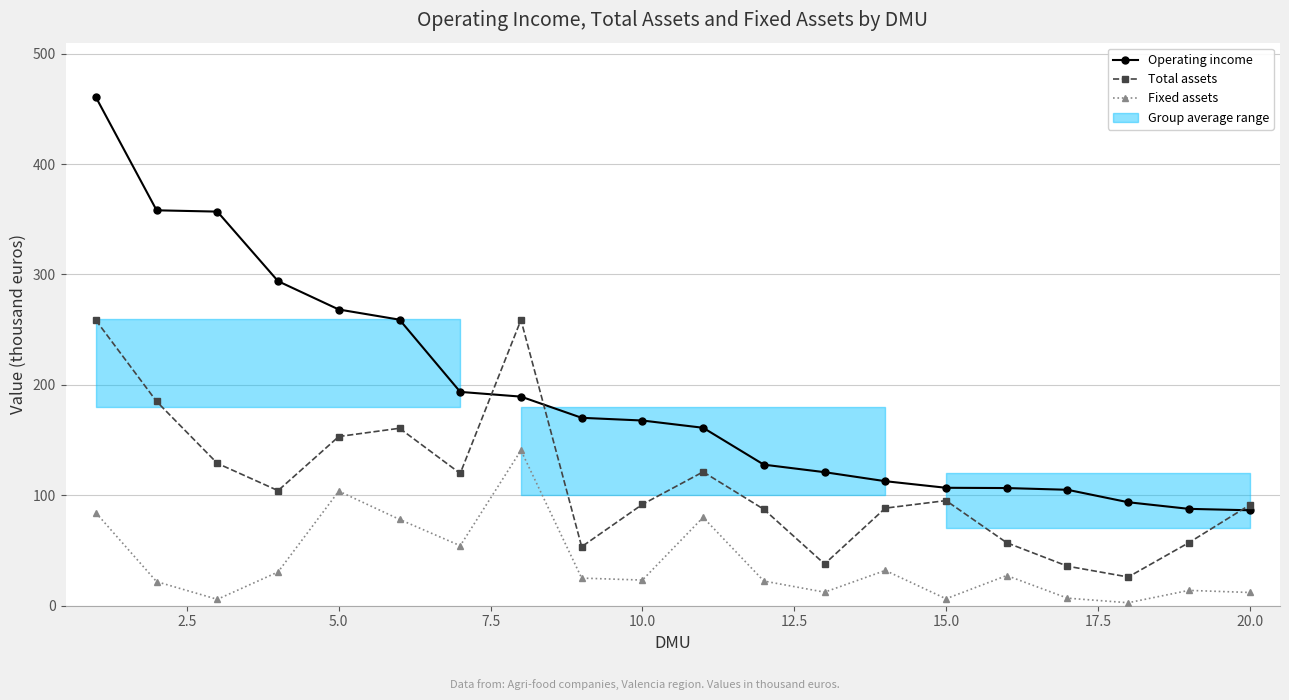

What are all the series names shown in the legend?

Operating income, Total assets, Fixed assets